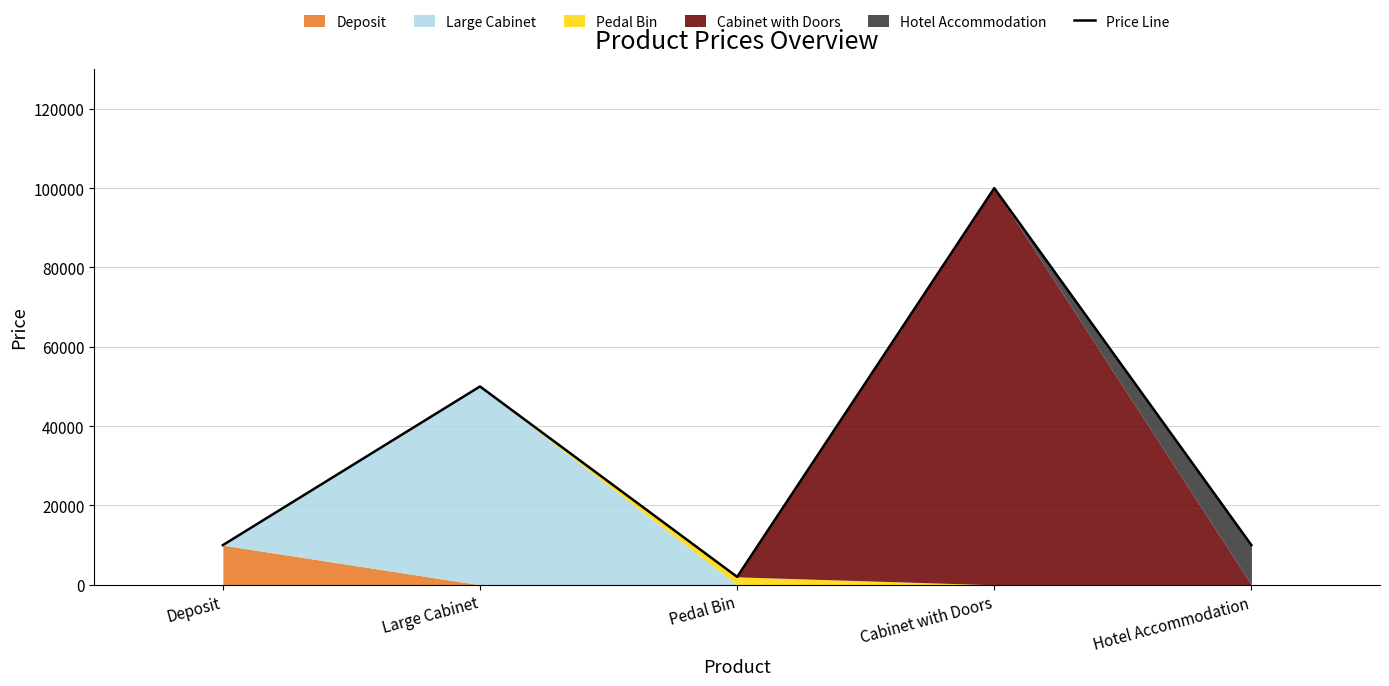

At which category does the data reach its first local valley?

Pedal Bin